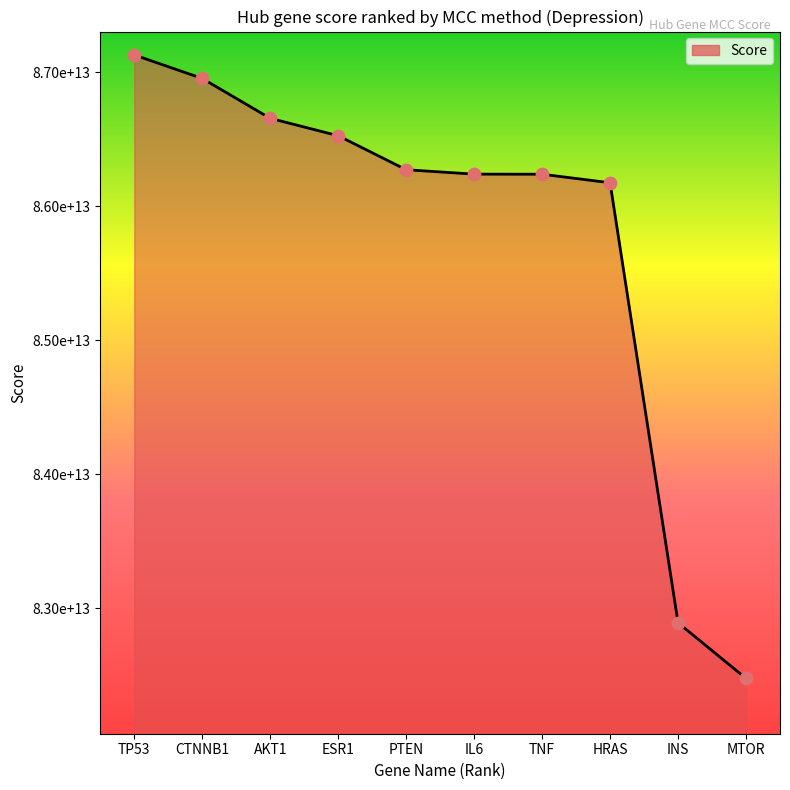

Approximately how many times larger is the value at TP53 compared to CTNNB1?

1.0